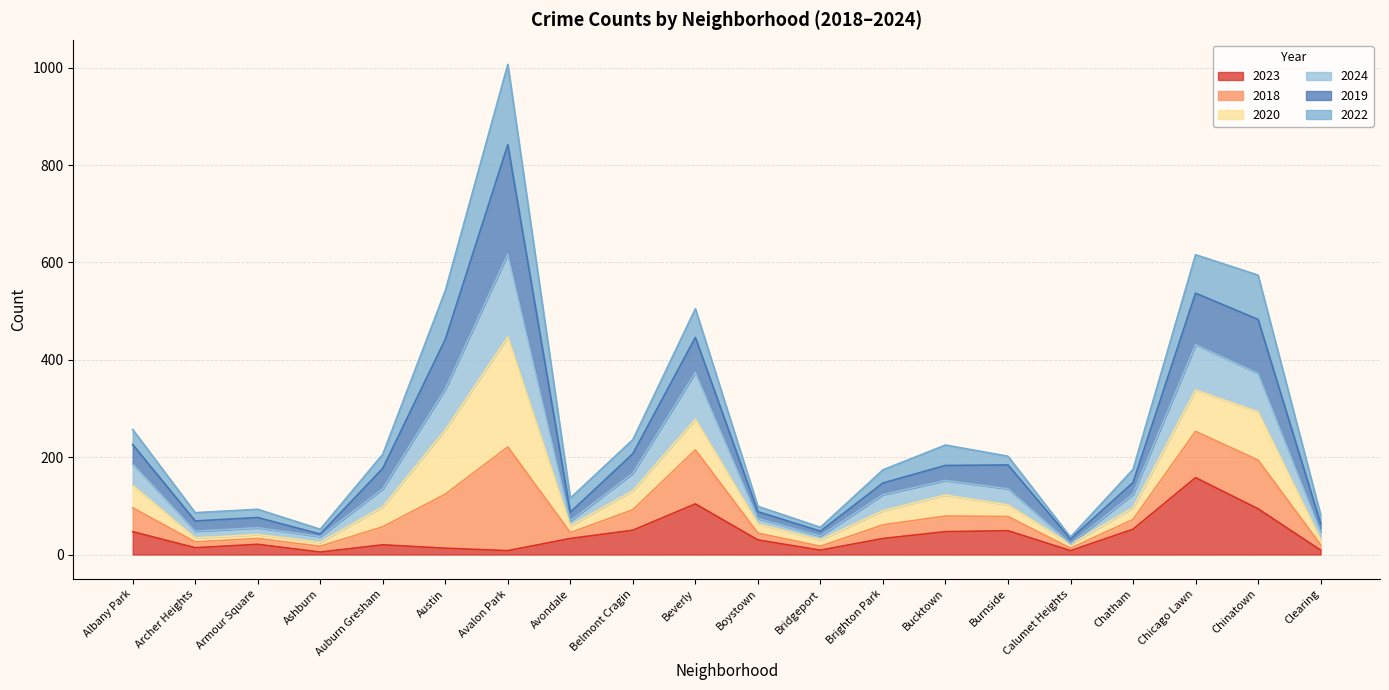

Which label corresponds to the smallest value in the chart?

Ashburn